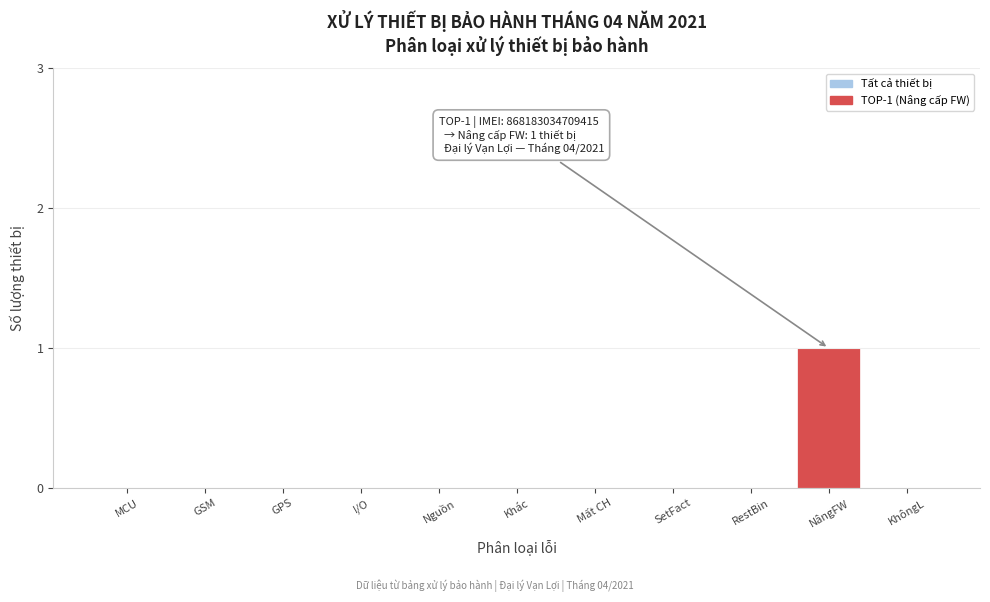

Reading left to right, transcribe all the data shown in this chart.

MCU=0	GSM=0	GPS=0	I/O=0	Nguồn=0	Khác=0	Mất CH=0	SetFact=0	RestBin=0	NângFW=1	KhôngL=0